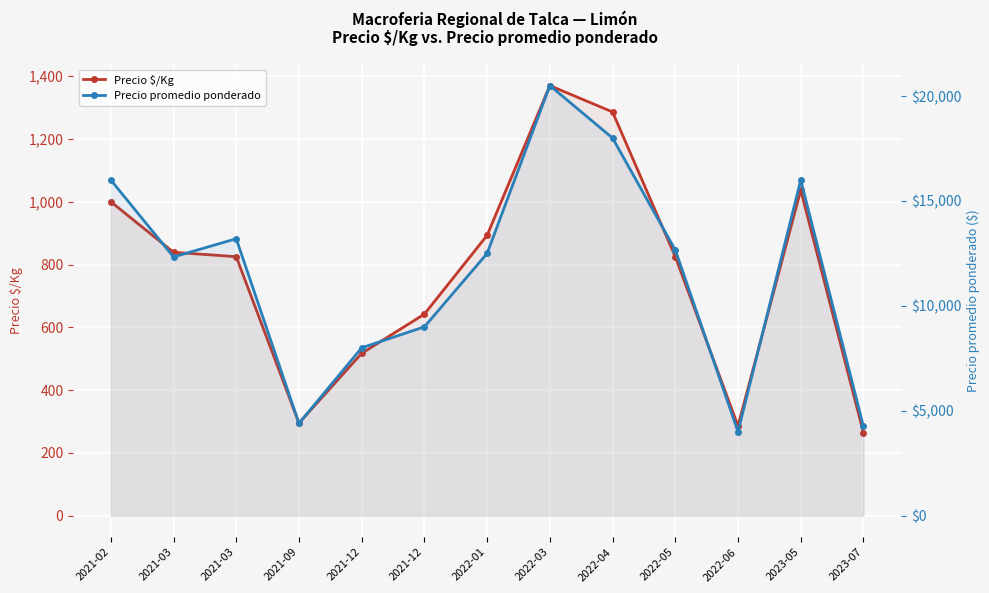

True or false: Precio $/Kg and Precio promedio ponderado cross at least once.

False